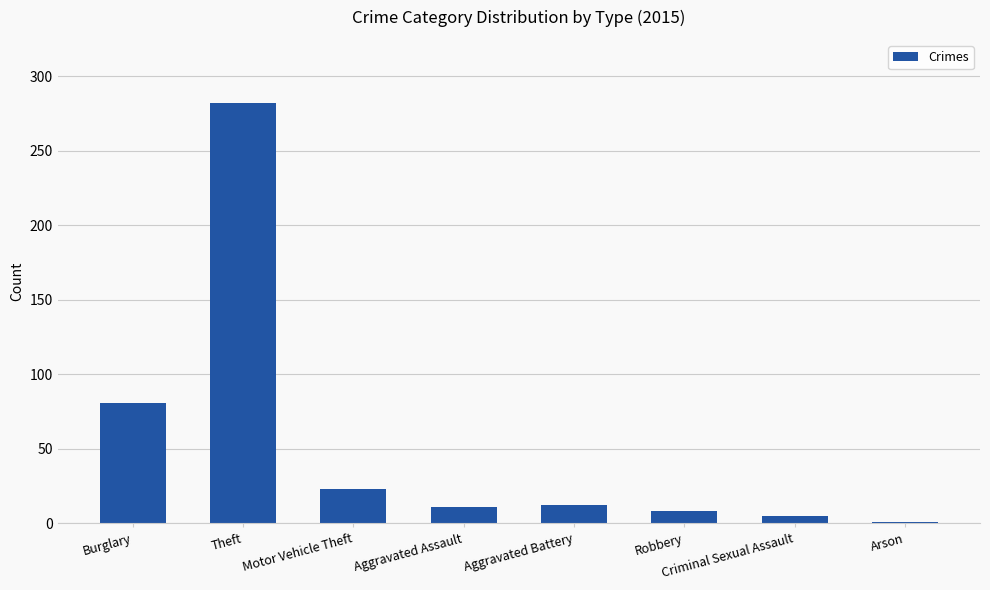

What is the sum of all values?

423